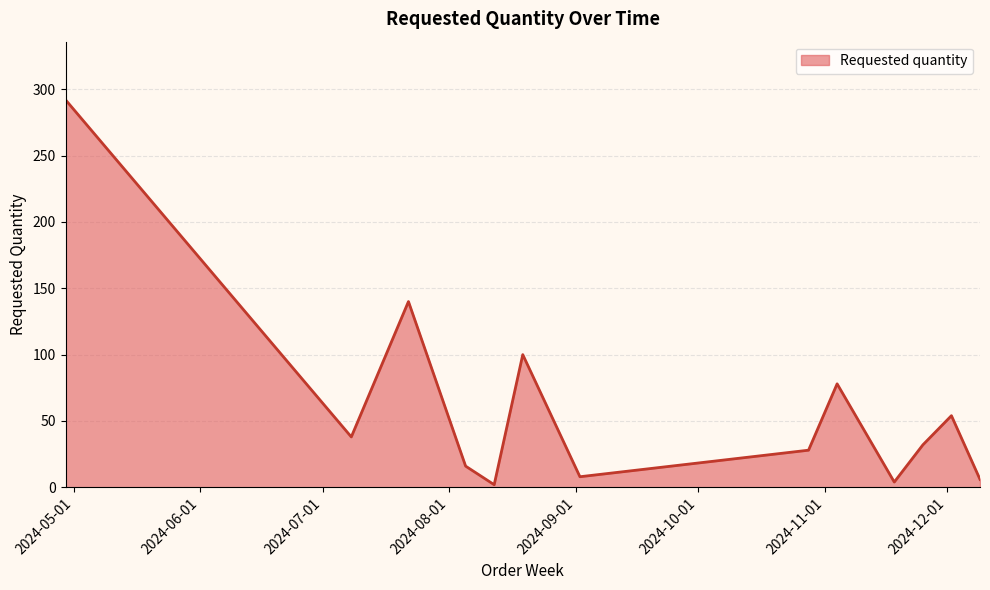

What is the sum of all values?

798